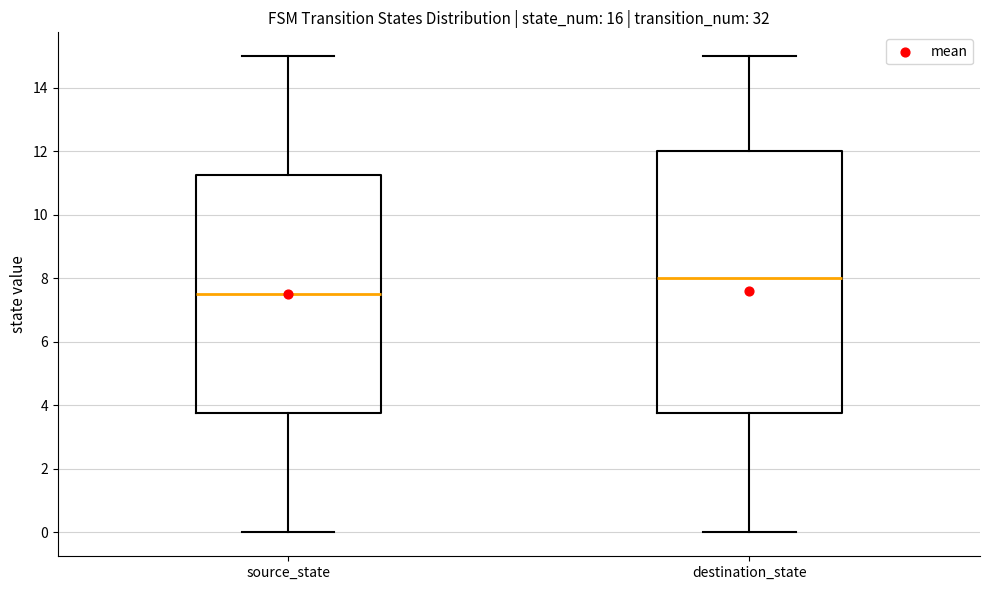

Where does the lower whisker of the box for source_state end on the y-axis? The values are not printed on the chart, so give them approximately, as read against the axis.

0.0